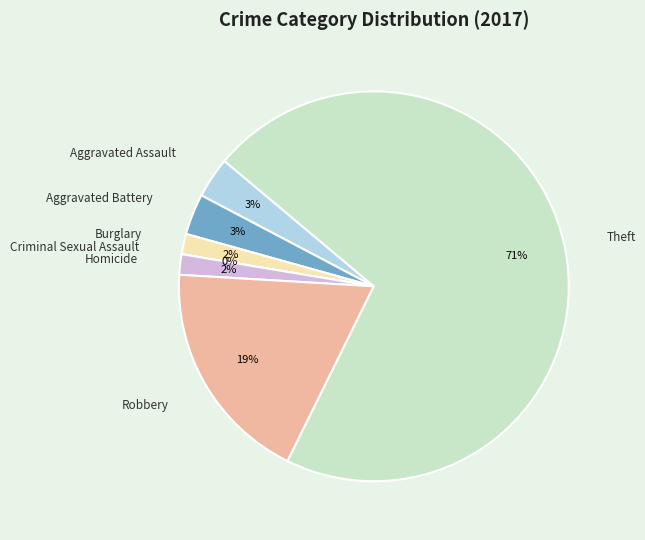

Which category has the smallest portion of the pie?

Criminal Sexual Assault